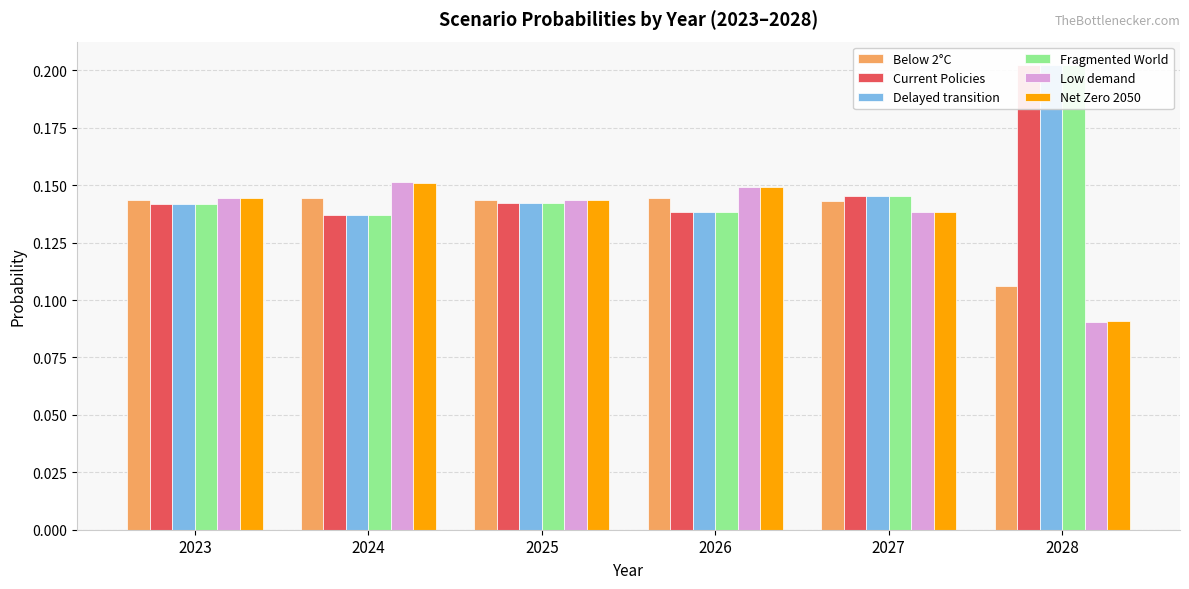

At how many categories does at least one series exceed 0?

6